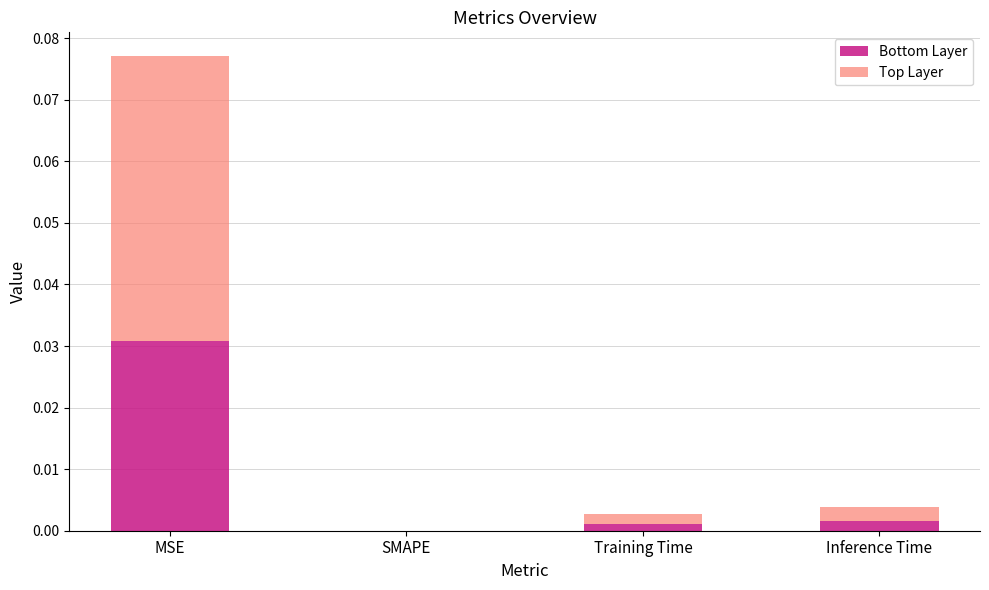

At which category is the sum across all series the highest?

MSE